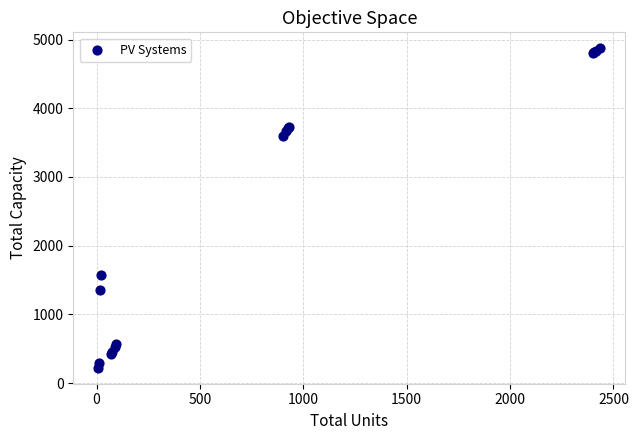

What Y value in the scatter plot is closest to 2548?

1575